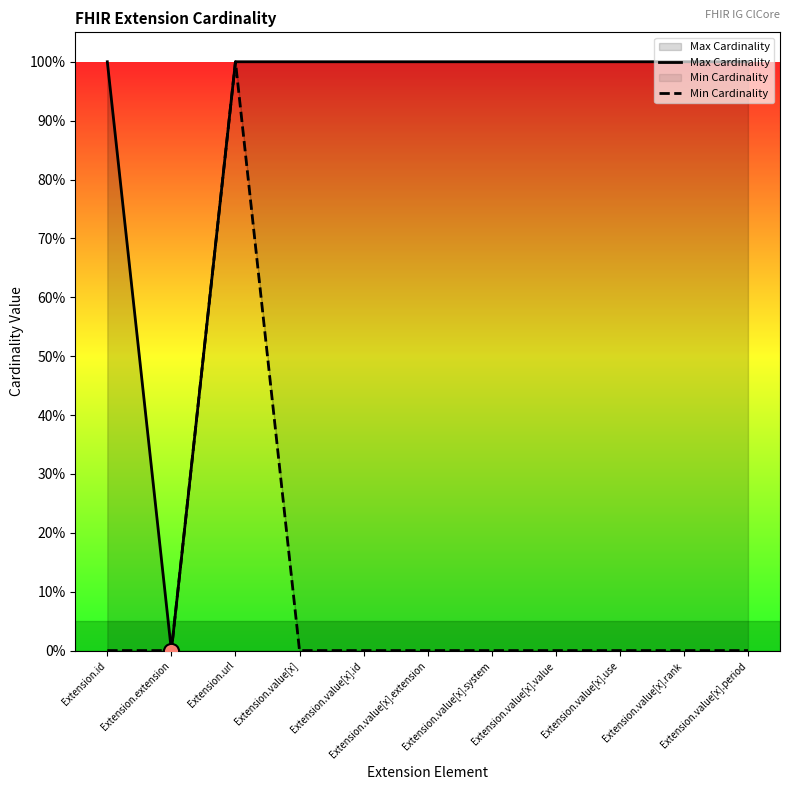

Which series contains the lowest Y value?

Max Cardinality